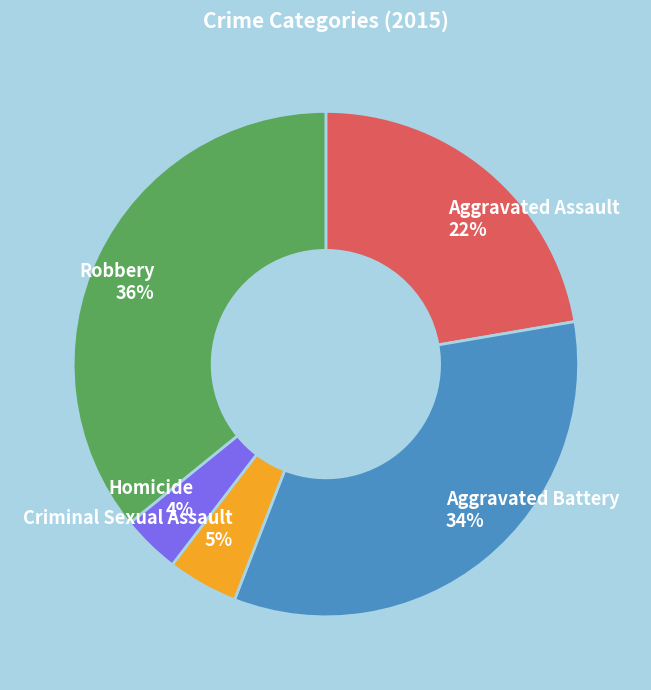

Do Robbery and Criminal Sexual Assault together represent more than half of the pie?

No